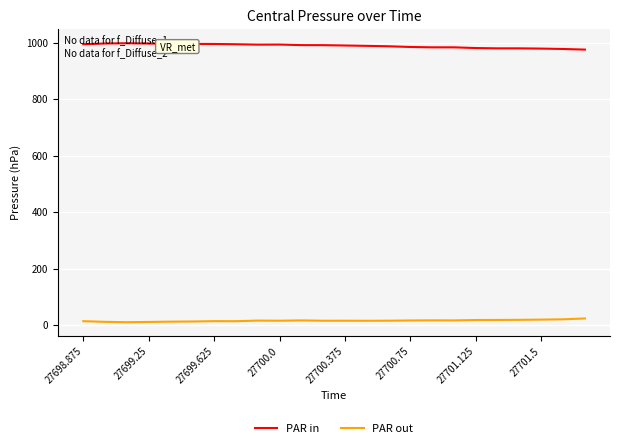

At how many categories does at least one series exceed 374?

24